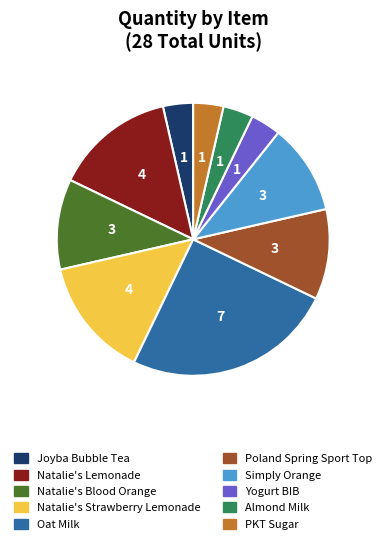

What is the largest slice in the pie chart?

Oat Milk